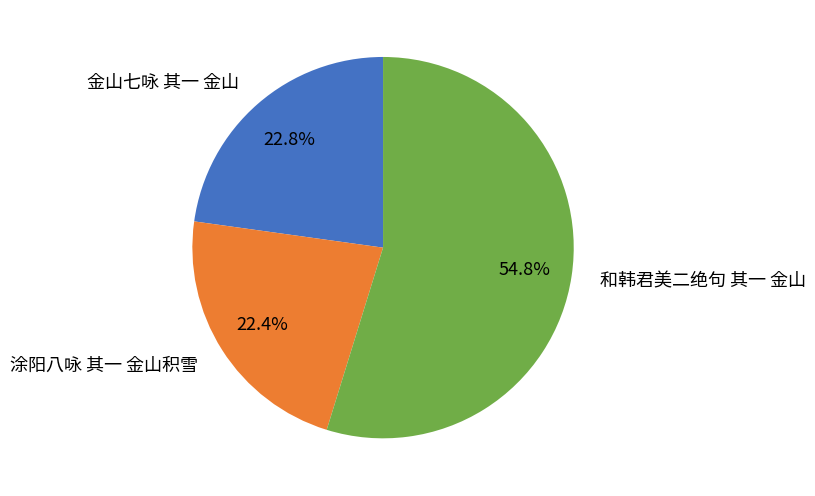

The 金山七咏 其一 金山 slice represents 32% of the pie. True or false?

False